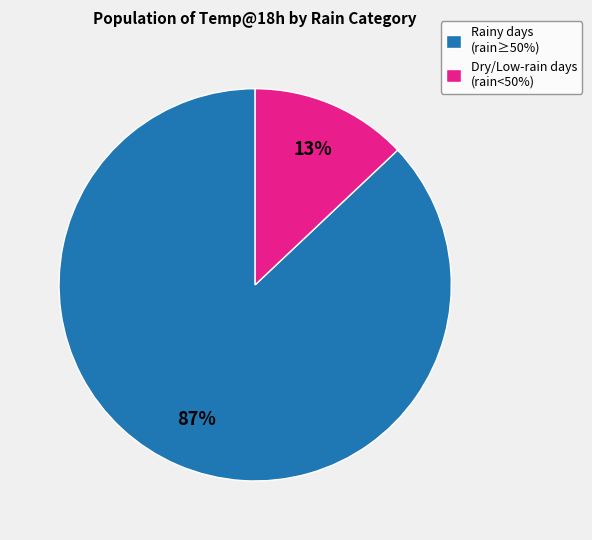

Is there a majority slice in this chart?

Yes